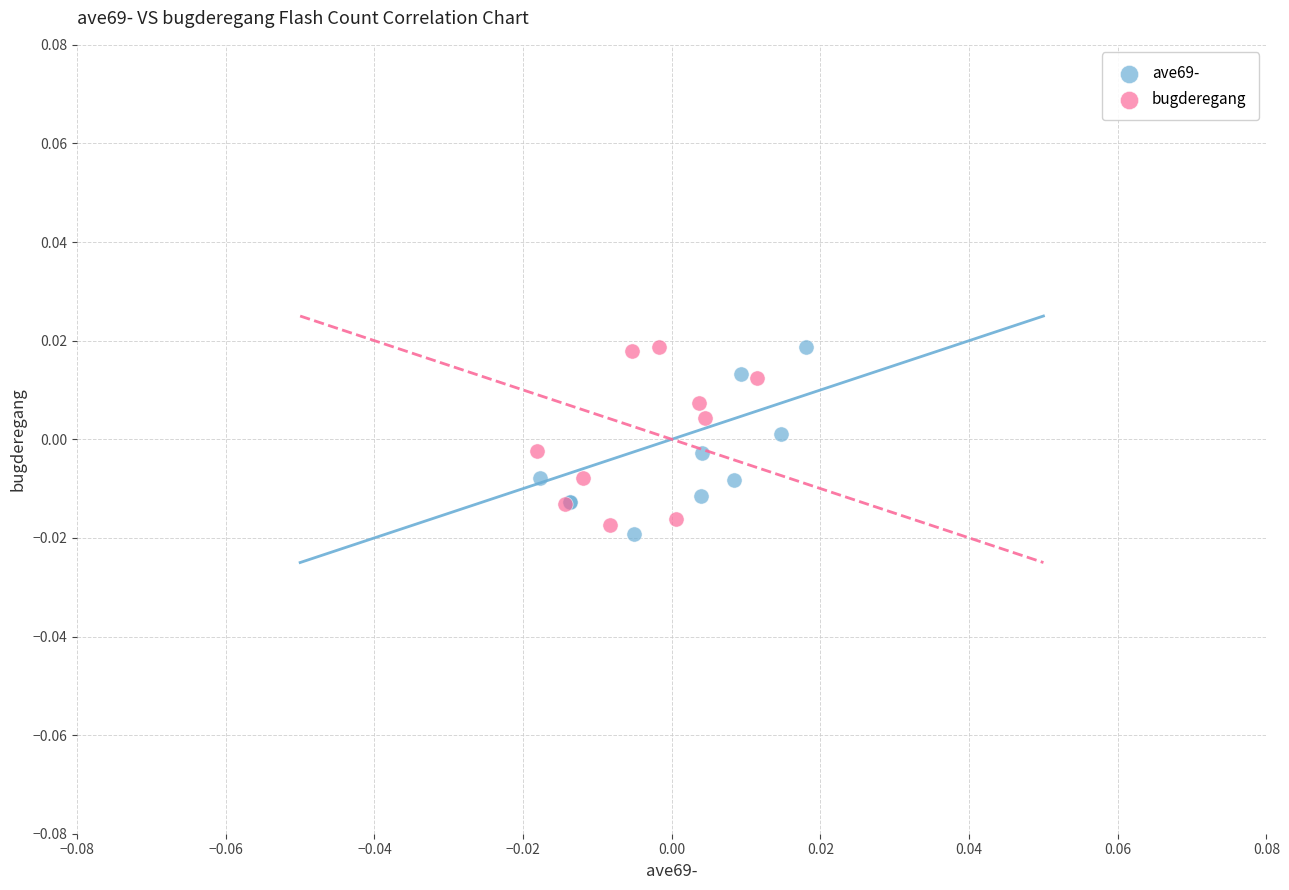

What are all the series names shown in the legend?

ave69-, bugderegang